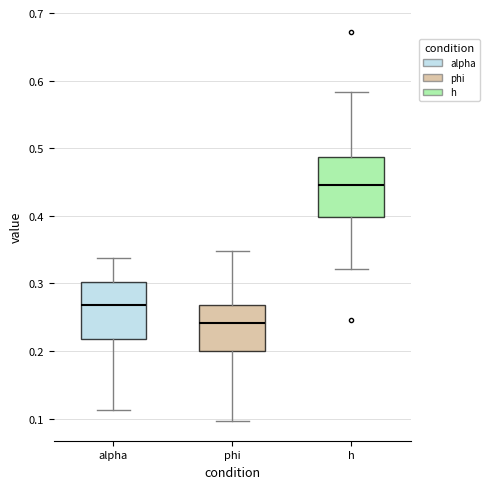

Where does the upper whisker of the box for alpha end on the y-axis? The values are not printed on the chart, so give them approximately, as read against the axis.

0.34